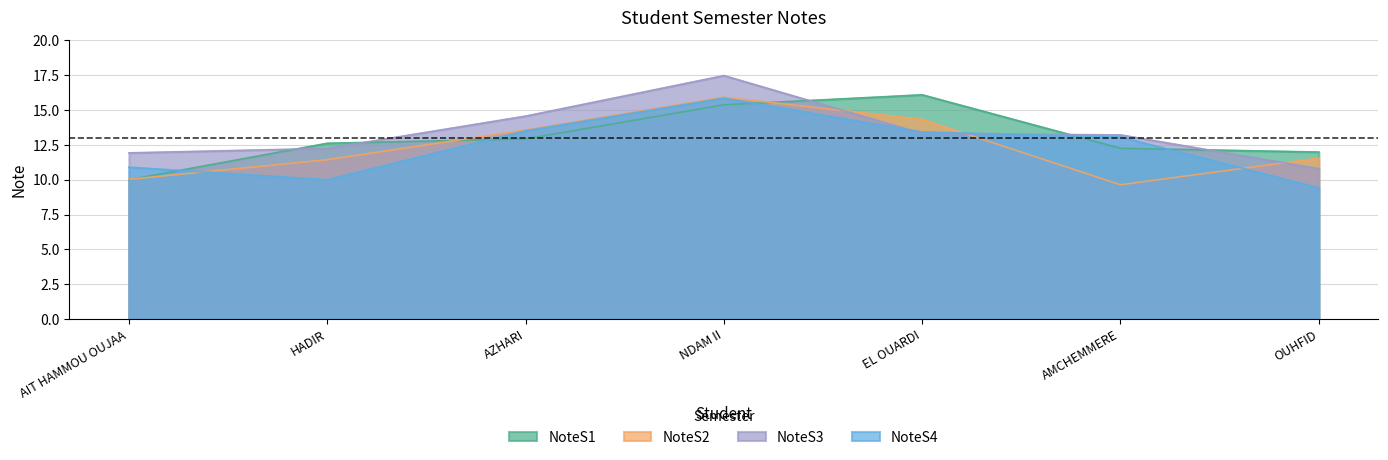

True or false: NoteS3 has more than 1 interior local peaks.

False